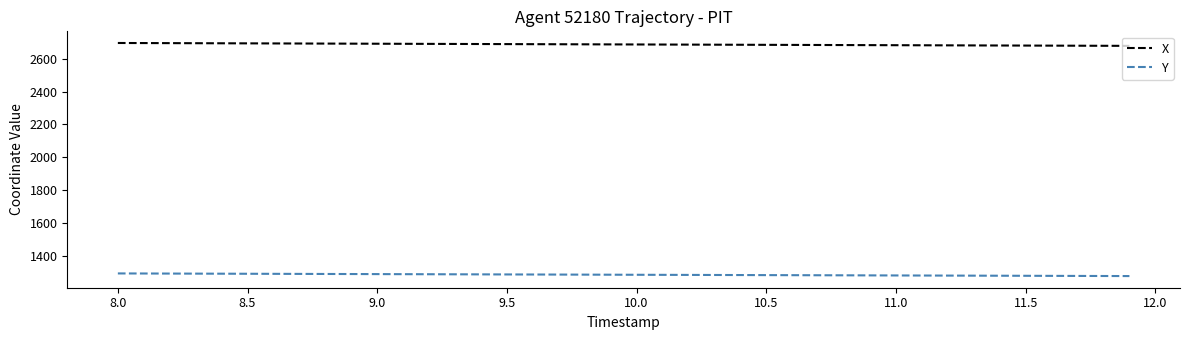

What is the minimum value for X?

2677.9